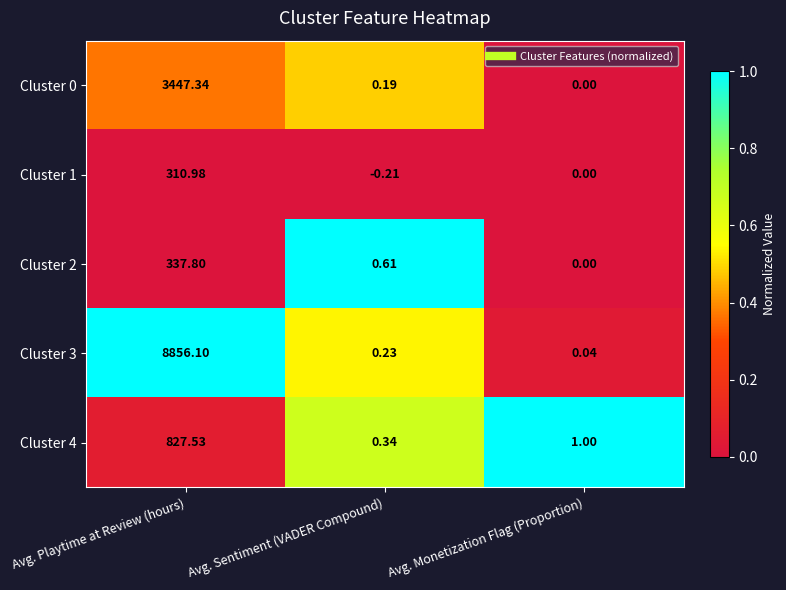

At which label is Cluster 3 closest to 4428?

Avg. Sentiment (VADER Compound)